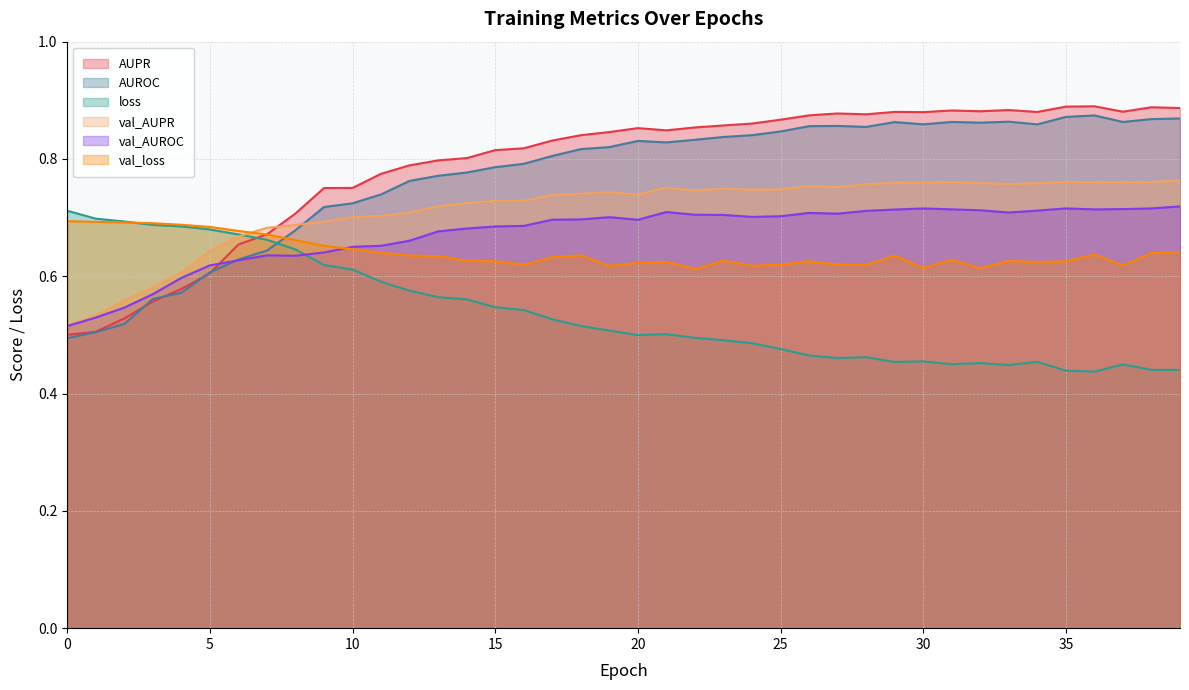

What is the difference between the second highest and minimum values in the loss series?

0.3